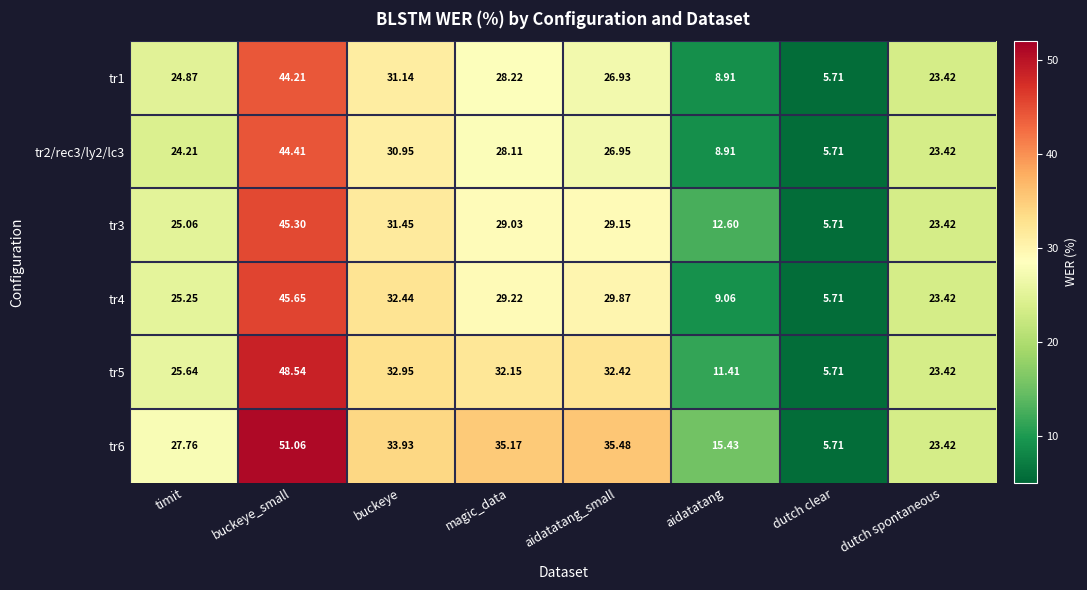

Is the value of tr2/rec3/ly2/lc3 at dutch spontaneous greater than the value of tr5 at aidatatang_small?

No